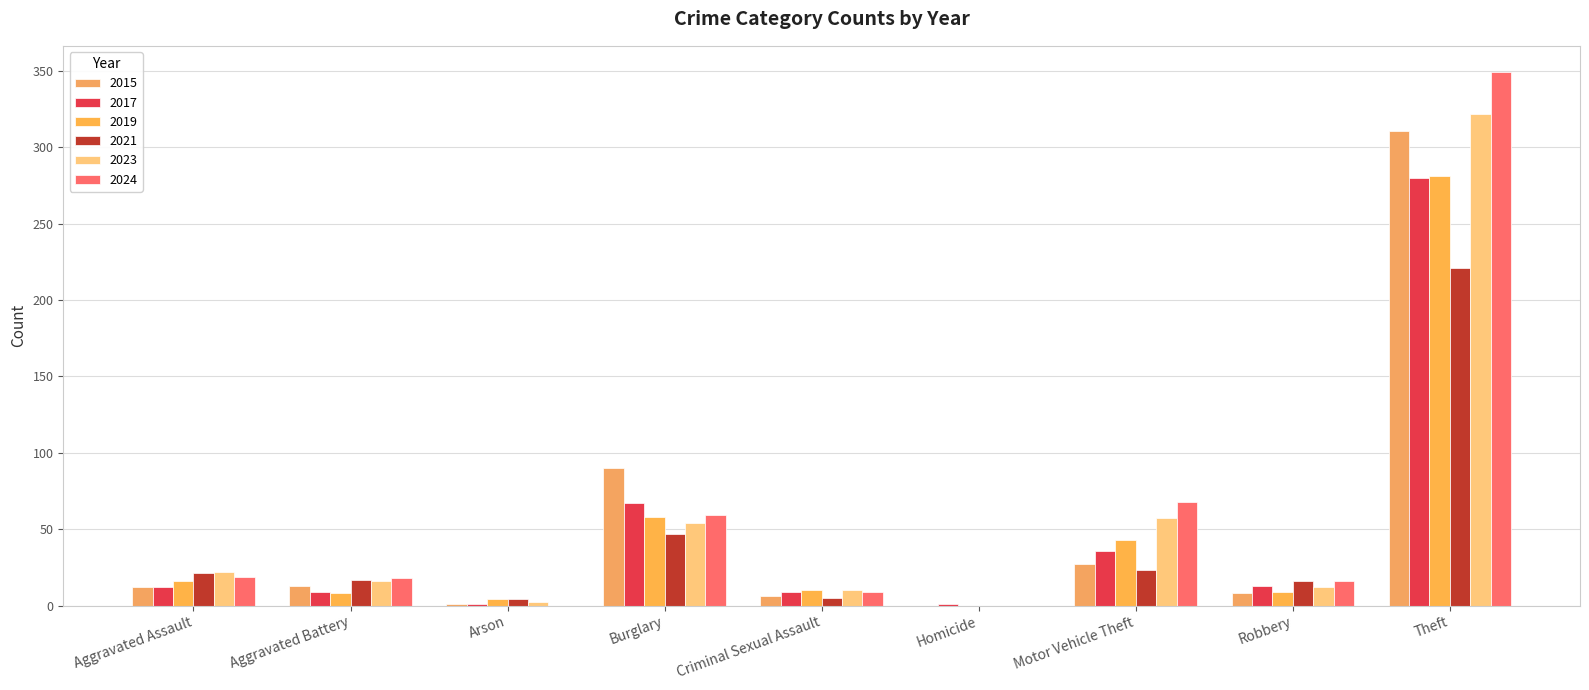

Are the bars horizontal?

No